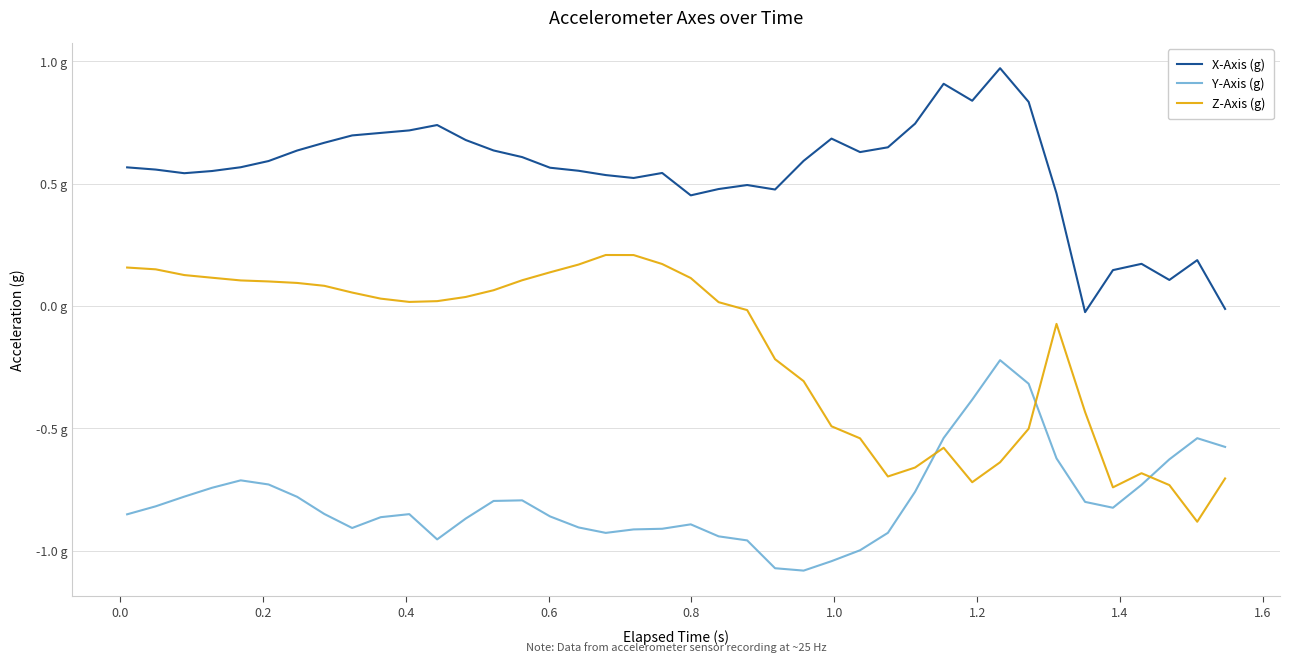

True or false: X-Axis (g) and Z-Axis (g) intersect in this chart.

False